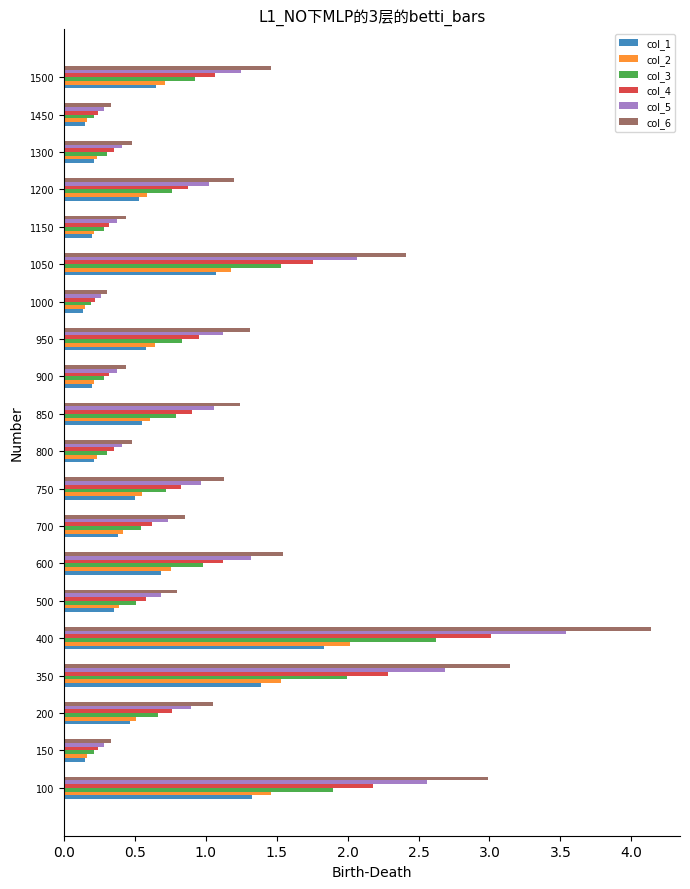

How many data points does each series have?

20